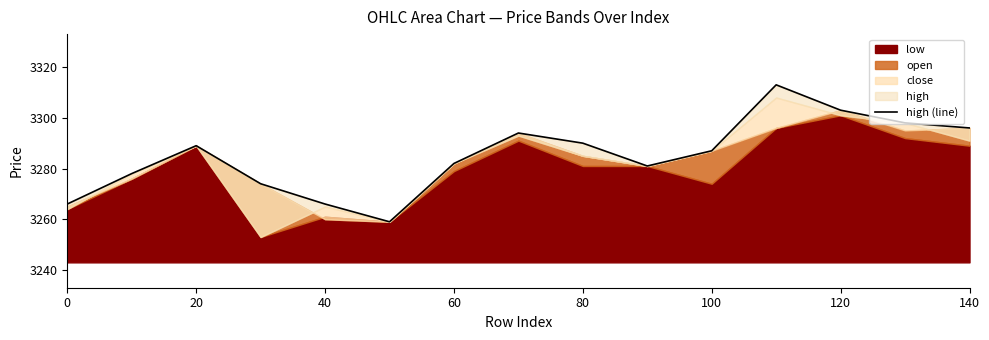

How many points are higher than both their immediate neighbors (excluding endpoints)?

3